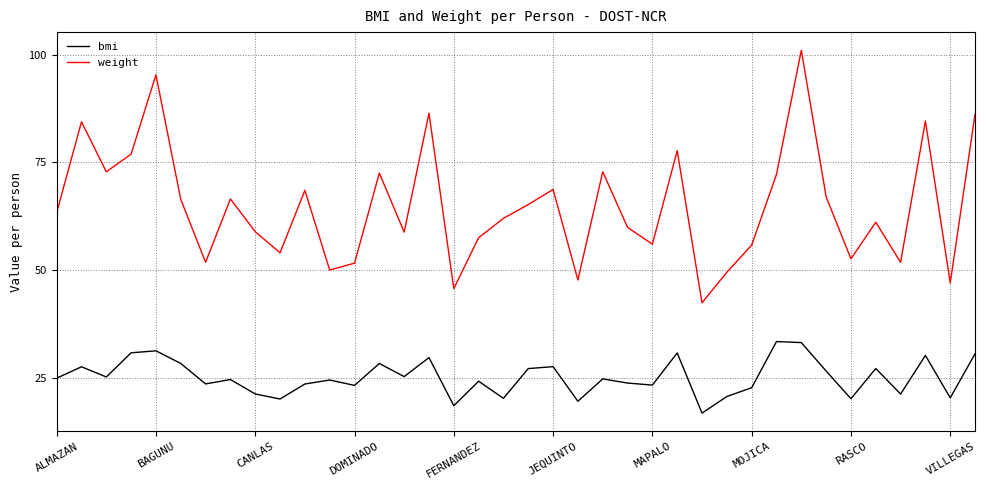

How many distinct data groups are displayed?

2